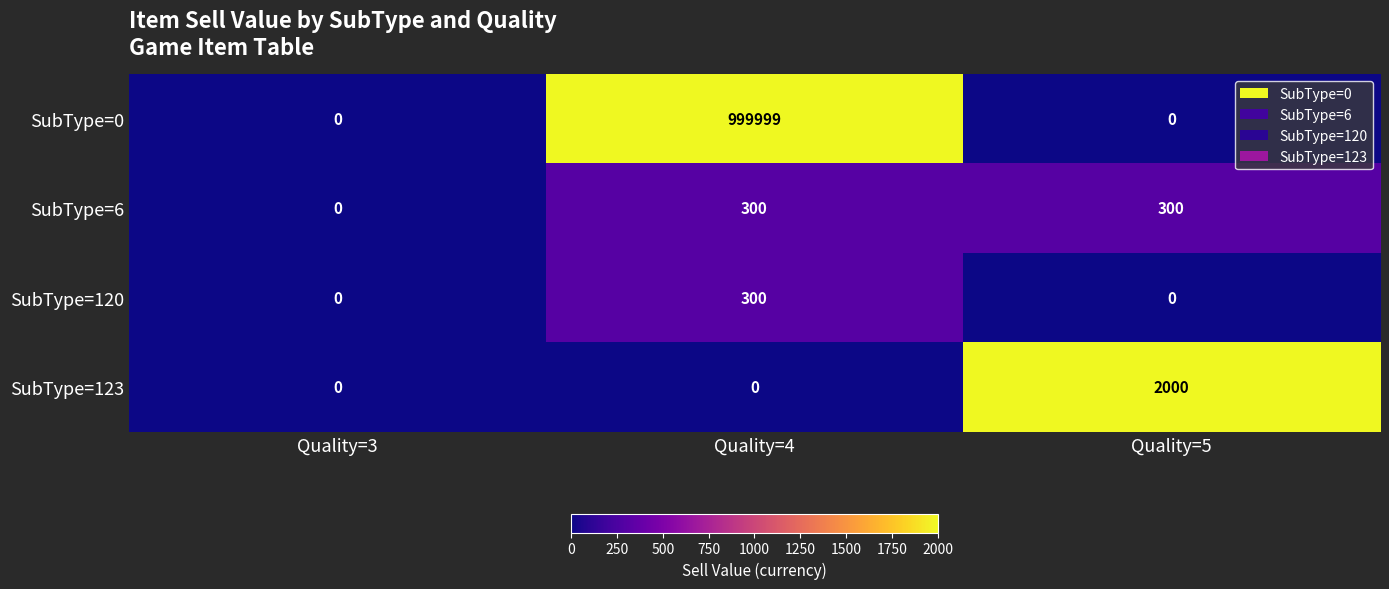

What is the average value of the SubType=123 series?

667